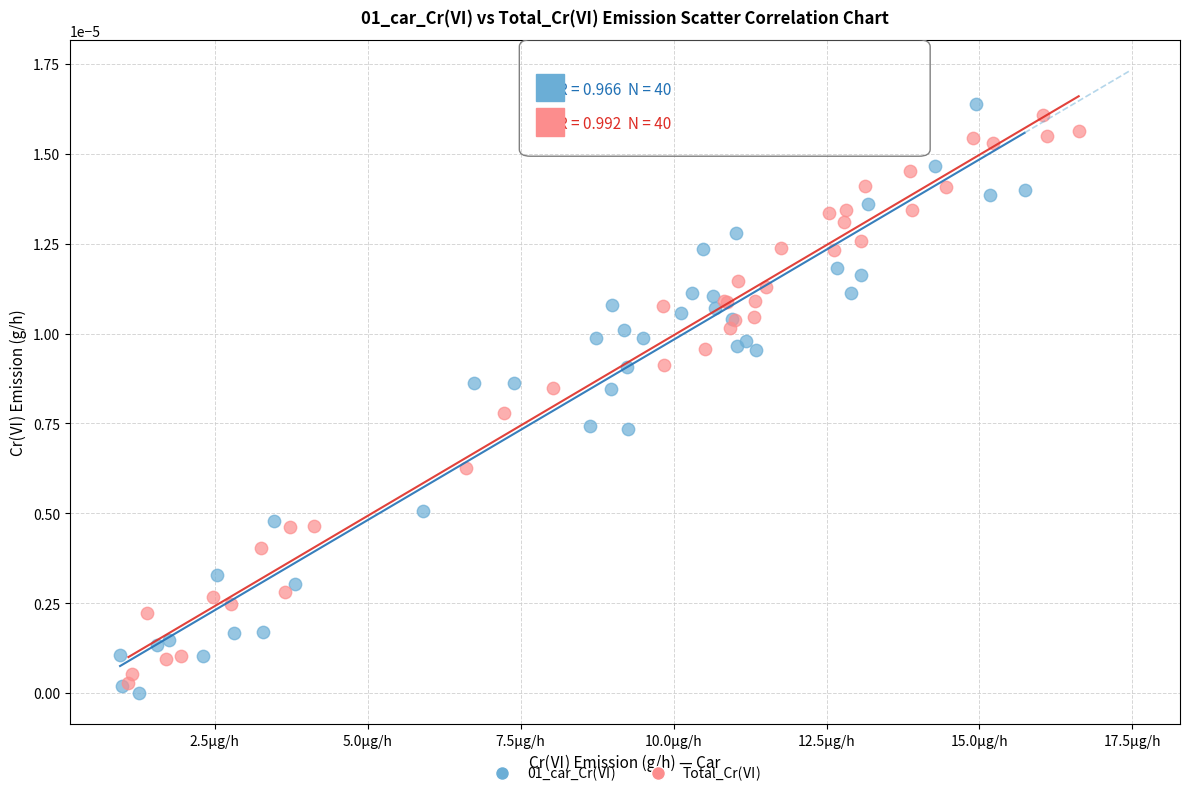

Which series contains the highest Y value?

01_car_Cr(Ⅵ)